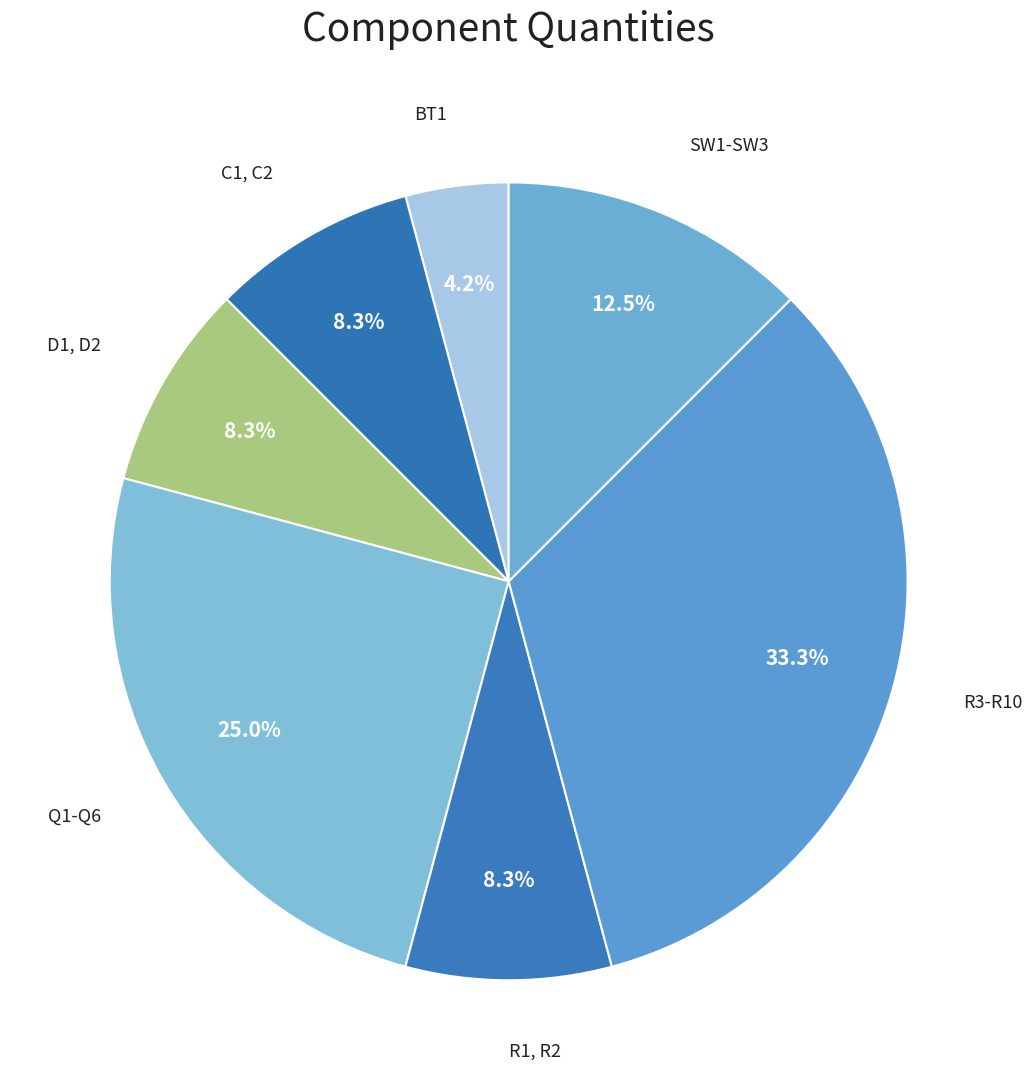

How many slices are in this pie chart?

7